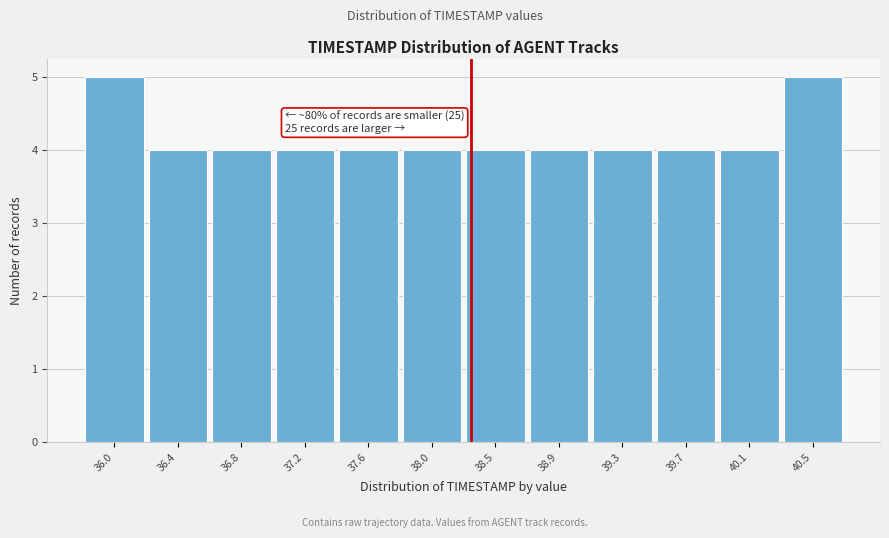

Reading left to right, what are all the values shown in this chart?

36.0=5	36.4=4	36.8=4	37.2=4	37.6=4	38.0=4	38.5=4	38.9=4	39.3=4	39.7=4	40.1=4	40.5=5